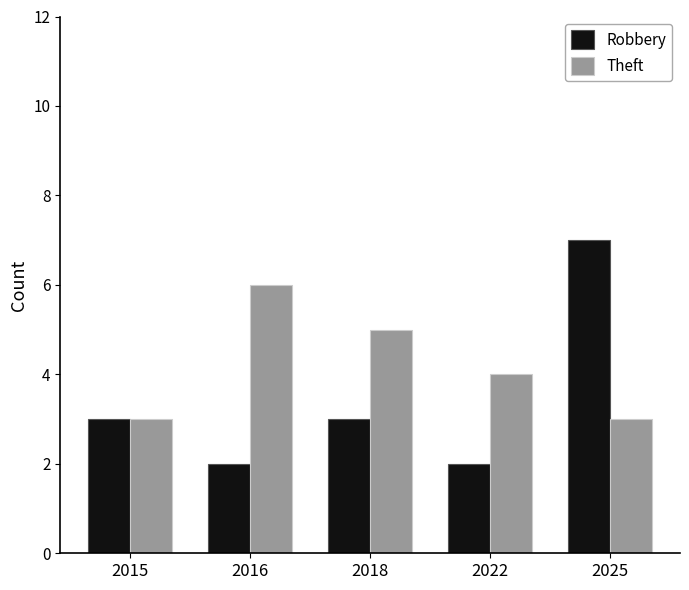

What is the average value of the Theft series?

4